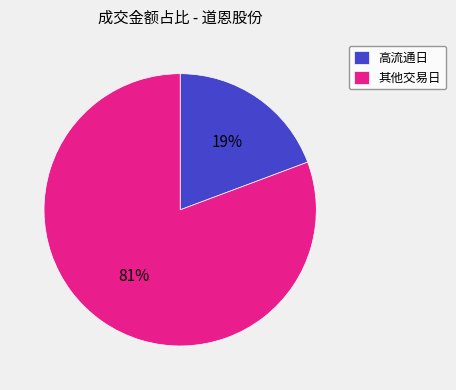

Which has a higher value, 高流通日 or 其他交易日?

其他交易日